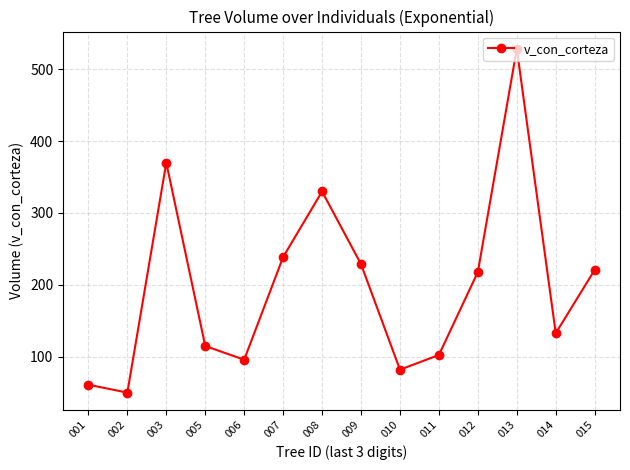

True or false: the data shows 220.7 at 015.

True